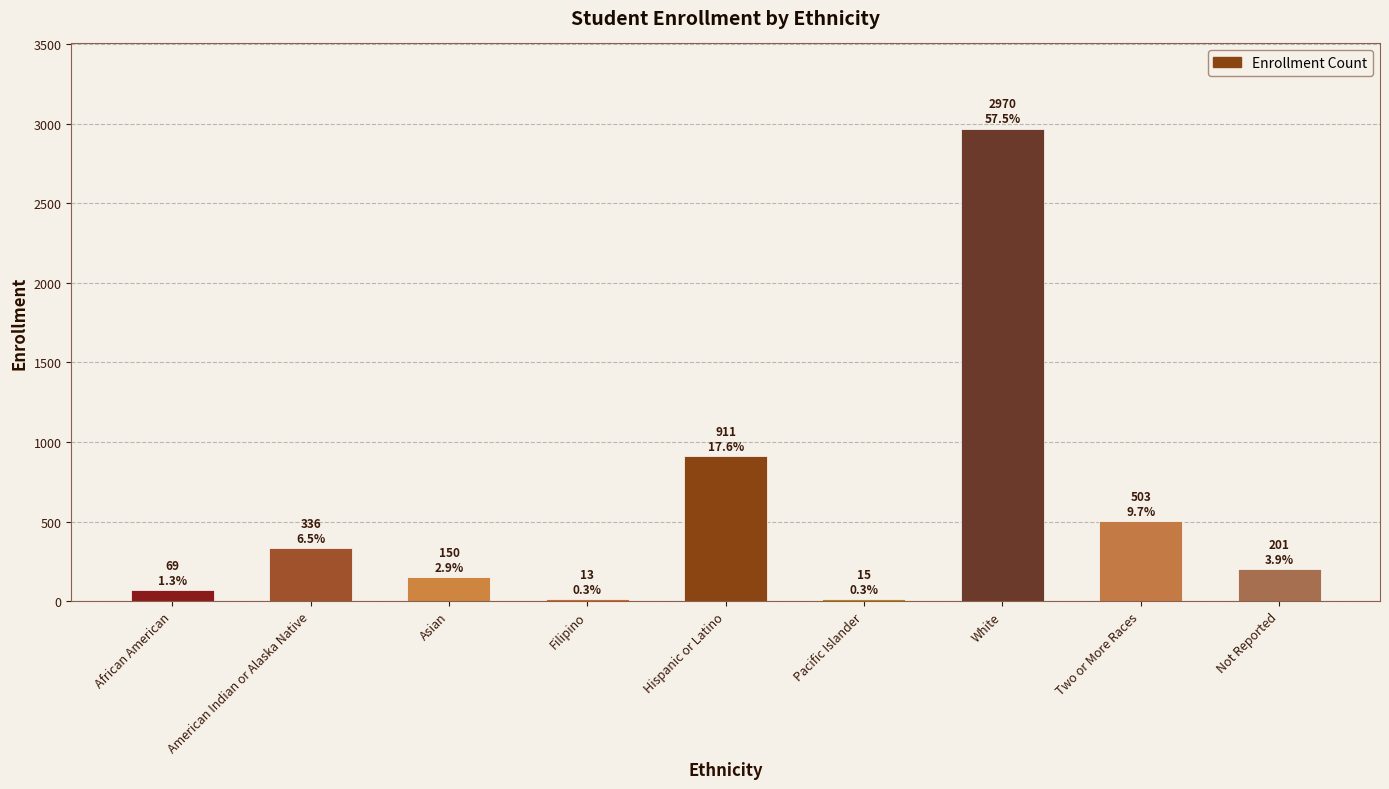

What is the sum of all values?

5168